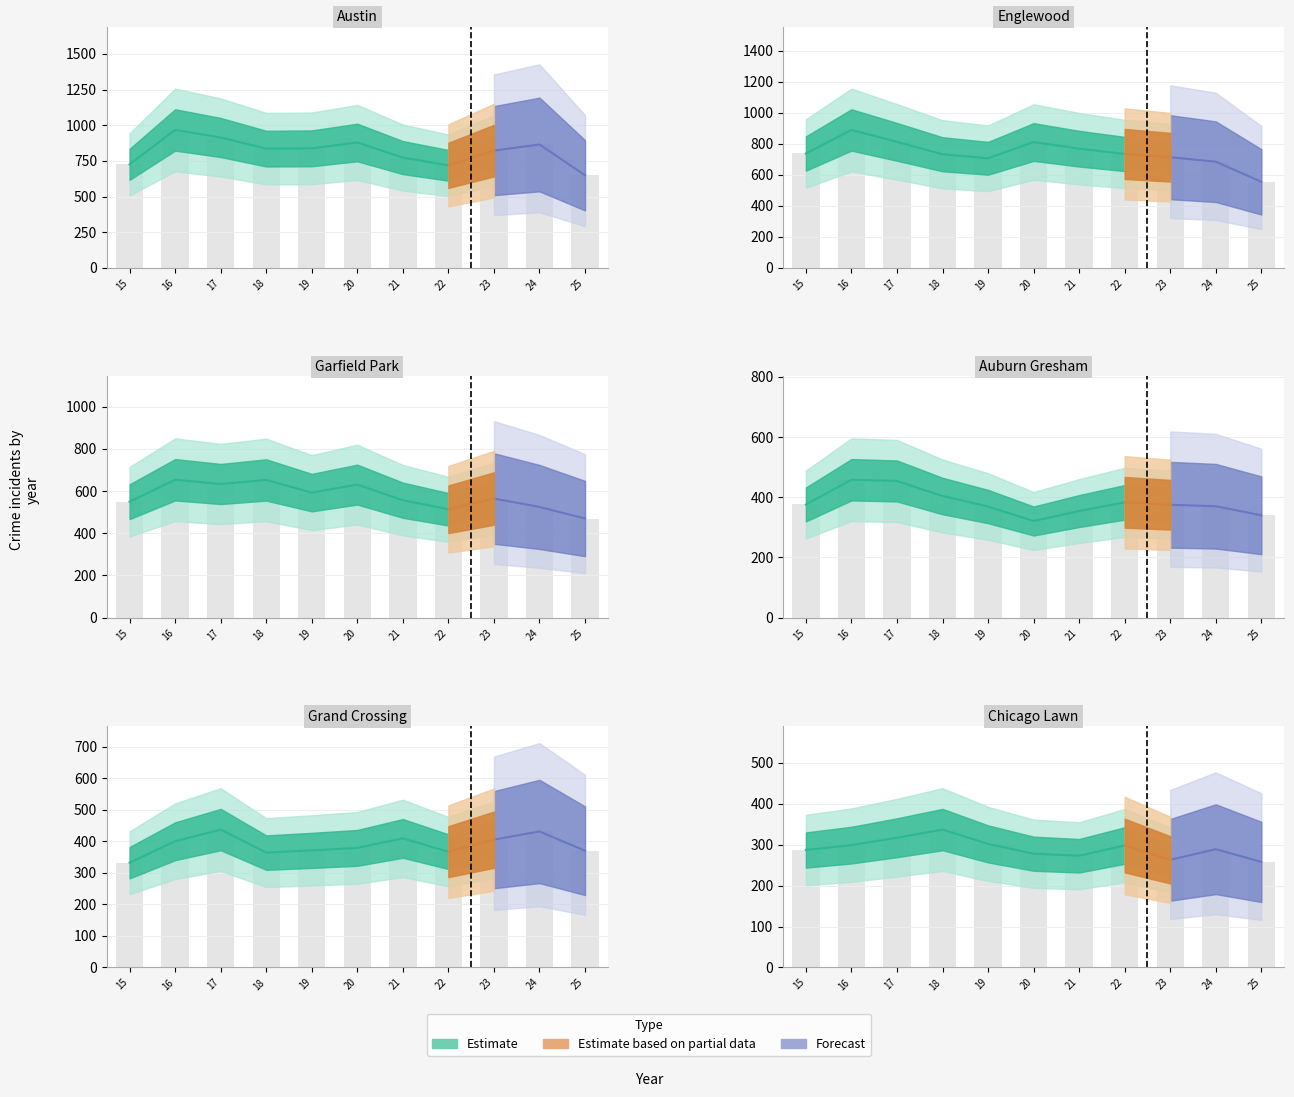

What is the spread (max minus min) of values at 20?

601